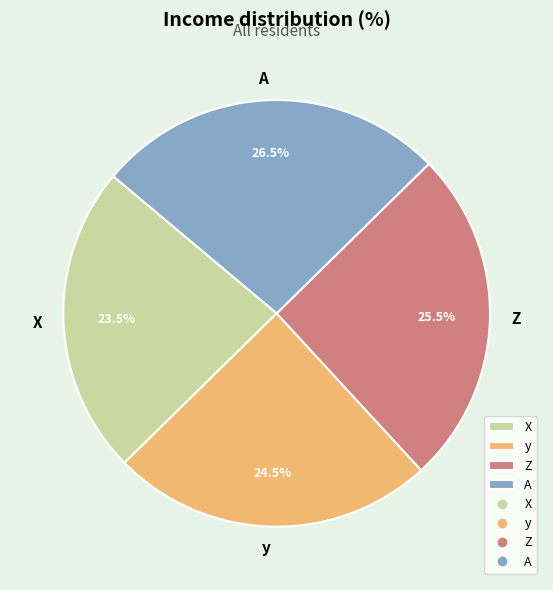

To the nearest percent, what is the difference between the largest and smallest slice percentages?

3%